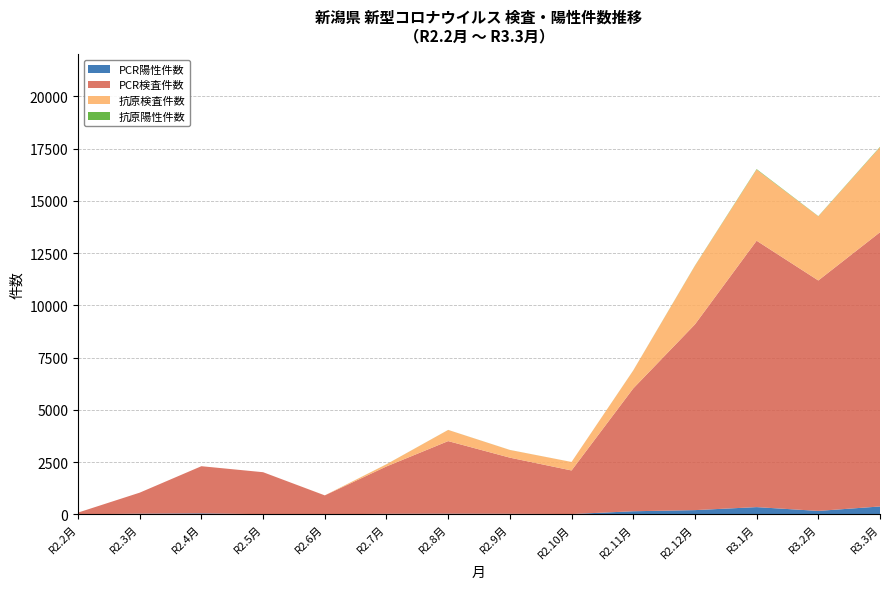

Reading left to right, list all the values displayed in this chart.

PCR陽性件数: R2.2月=1	R2.3月=30	R2.4月=45	R2.5月=7	R2.6月=1	R2.7月=25	R2.8月=30	R2.9月=25	R2.10月=13	R2.11月=147	R2.12月=201	R3.1月=345	R3.2月=163	R3.3月=376
PCR検査件数: R2.2月=82	R2.3月=1007	R2.4月=2257	R2.5月=2008	R2.6月=905	R2.7月=2266	R2.8月=3473	R2.9月=2686	R2.10月=2085	R2.11月=5875	R2.12月=8885	R3.1月=12744	R3.2月=11025	R3.3月=13119
抗原検査件数: R2.2月=0	R2.3月=0	R2.4月=0	R2.5月=0	R2.6月=2	R2.7月=103	R2.8月=534	R2.9月=368	R2.10月=406	R2.11月=859	R2.12月=2803	R3.1月=3406	R3.2月=3067	R3.3月=4067
抗原陽性件数: R2.2月=0	R2.3月=0	R2.4月=0	R2.5月=0	R2.6月=0	R2.7月=2	R2.8月=2	R2.9月=2	R2.10月=1	R2.11月=3	R2.12月=10	R3.1月=22	R3.2月=11	R3.3月=20